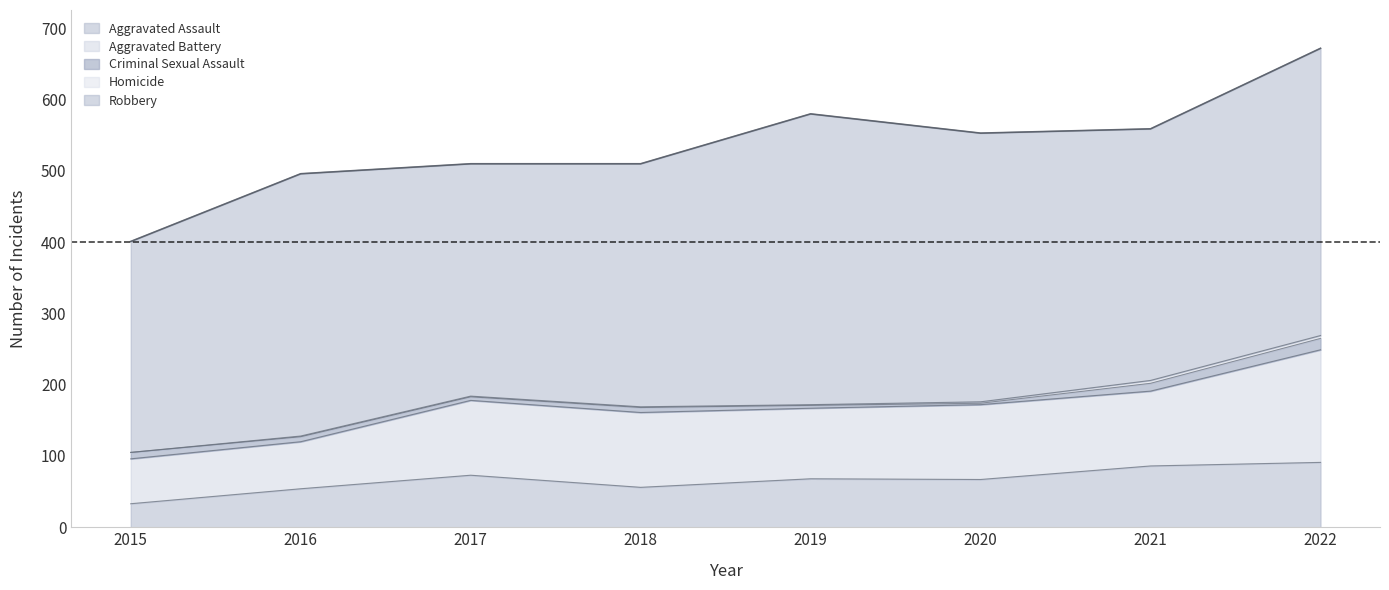

True or false: Robbery has more than 1 points higher than both neighbors.

True